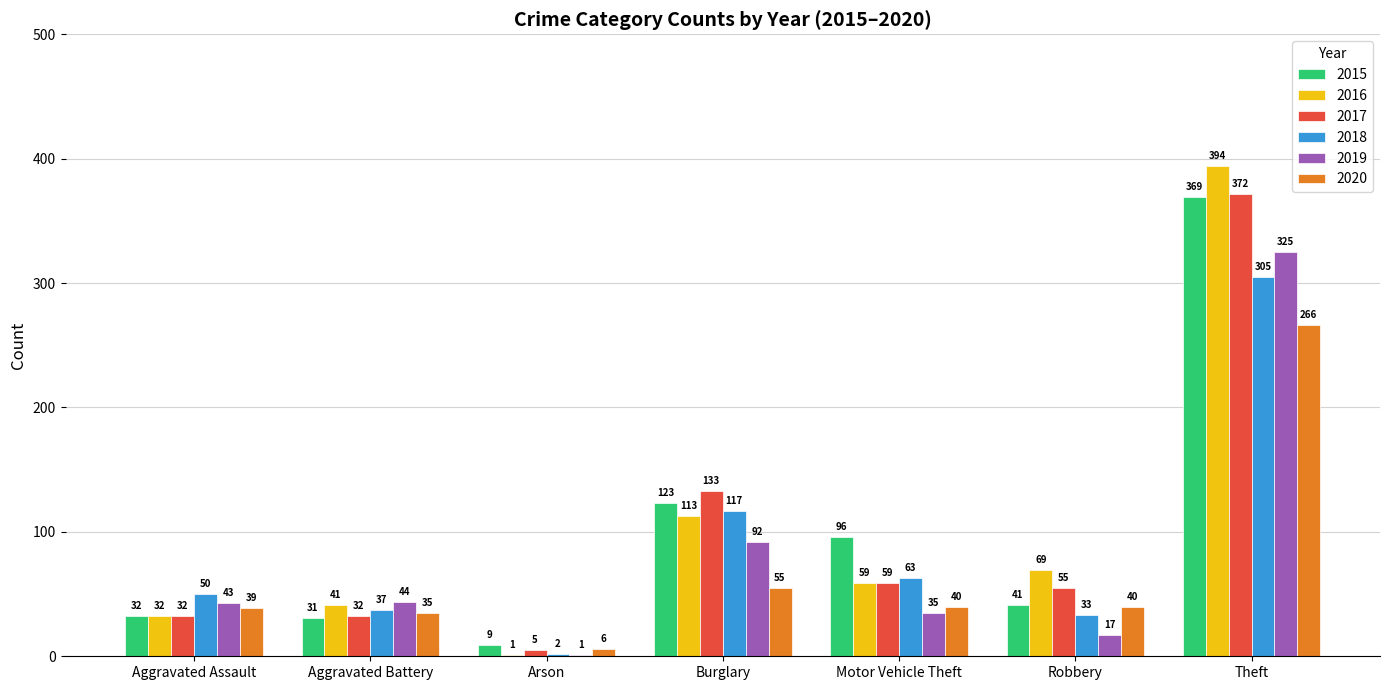

How many categories are shown in the chart?

7